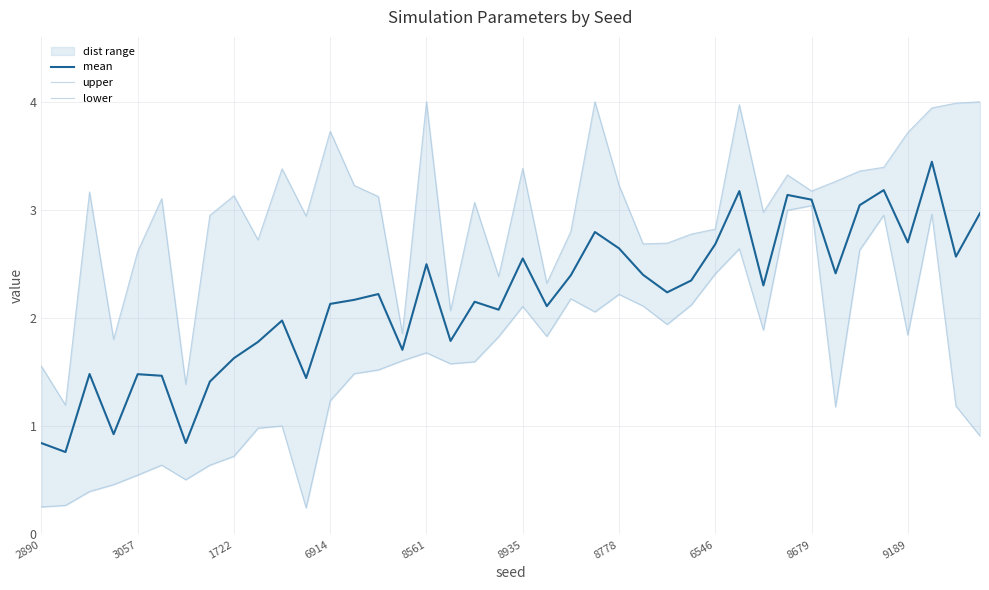

Is this an area chart (filled region under the line)?

No